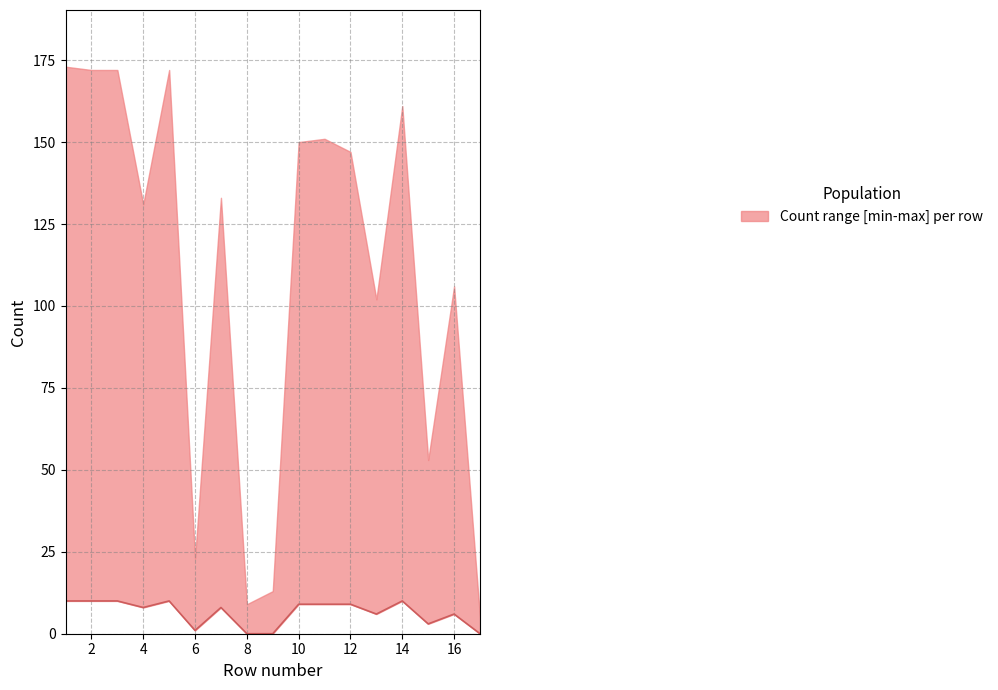

What is the ratio of the value at 13 to the value at 6?

6.0